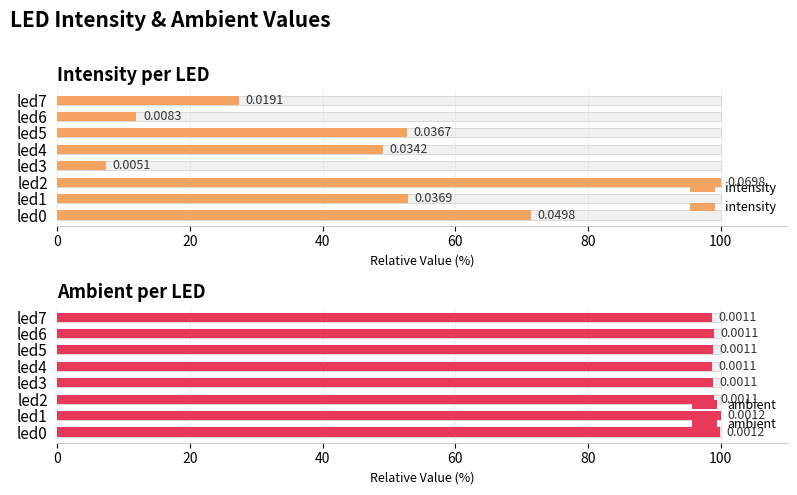

Which series has the largest total across all categories?

ambient